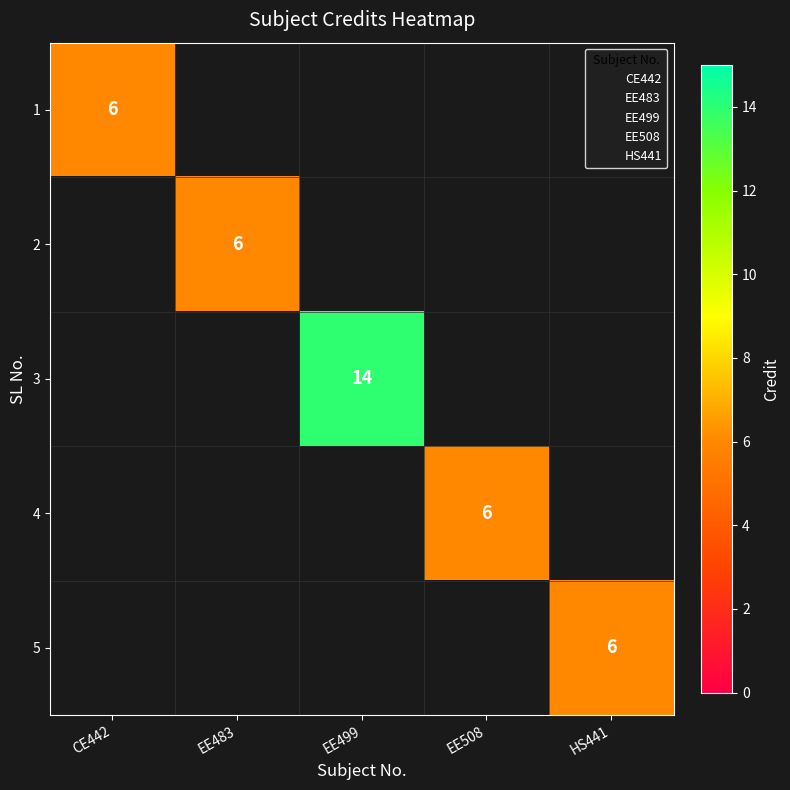

How many positive values does the 4 series have?

1